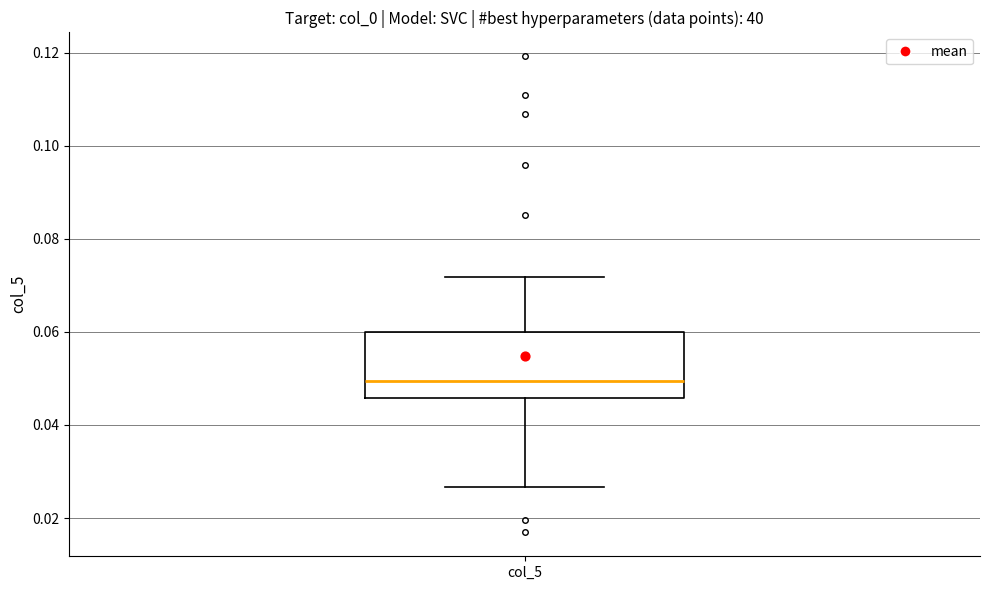

Transcribe this box plot: give where the median line is, the range the box spans, and where the two whiskers end, as read against the y-axis. The values are not printed on the chart, so give them approximately, as read against the axis.

median 0.050, box 0.046 to 0.060, whiskers 0.026 to 0.072